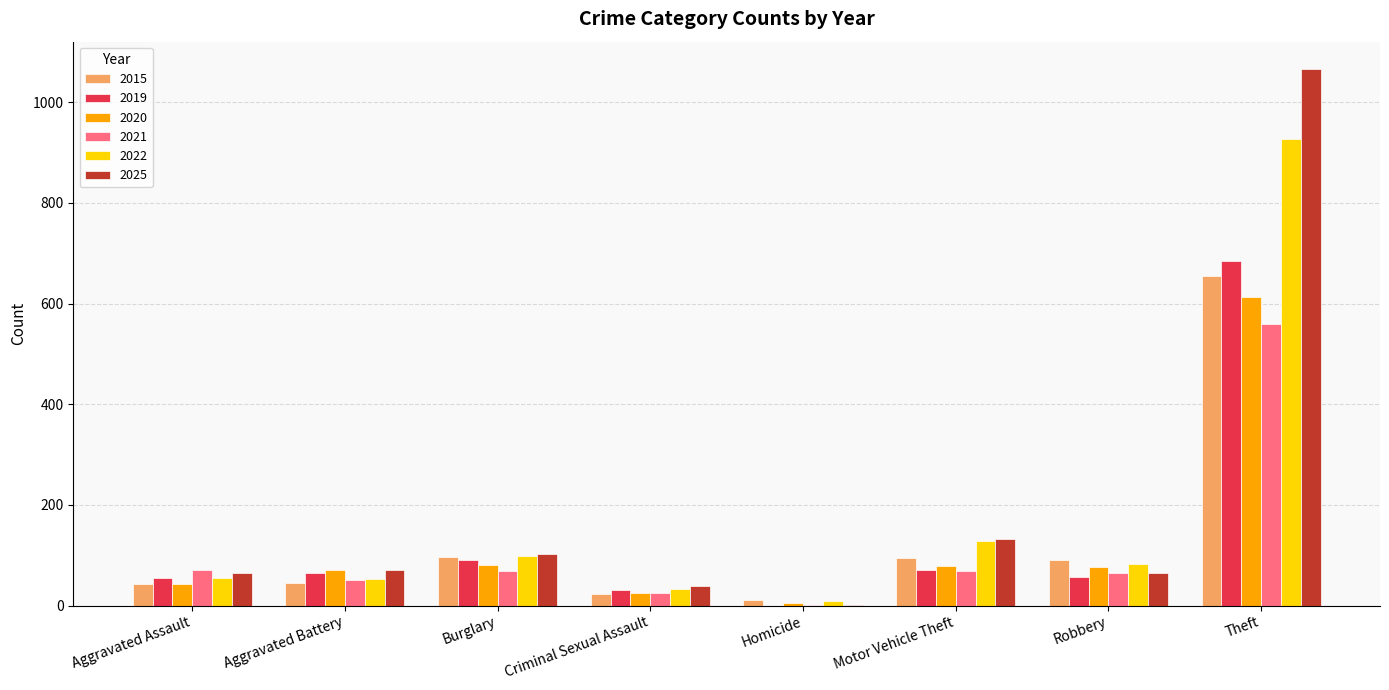

What is the average value of the 2025 series?

193